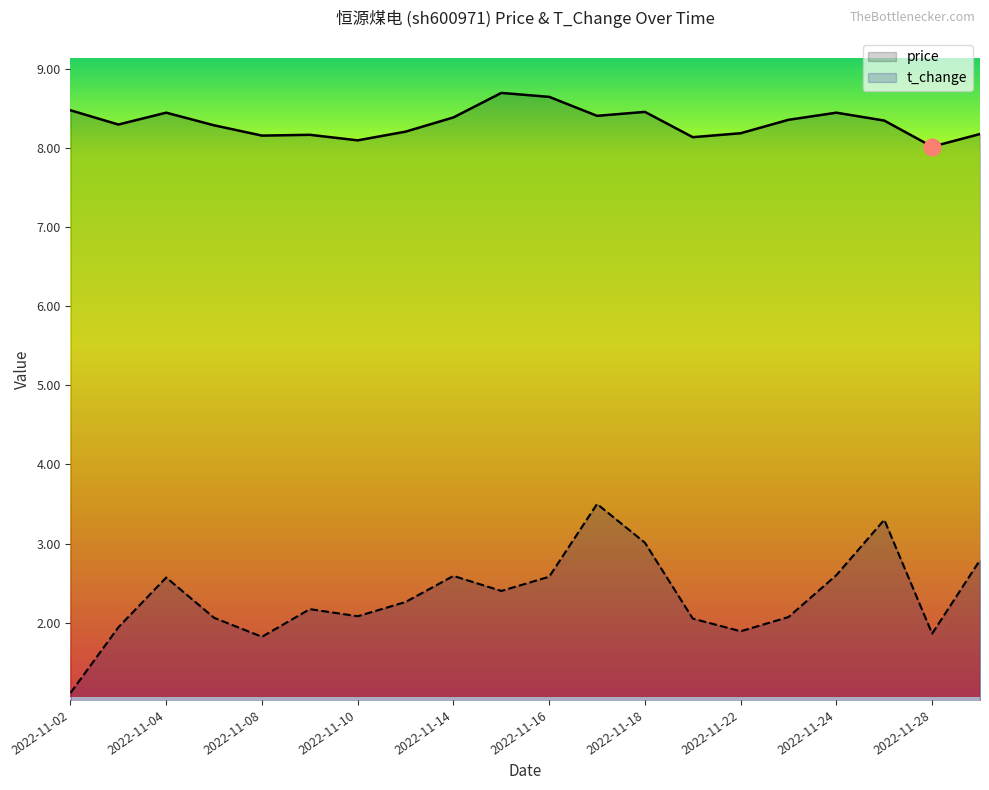

Which category has the lowest value in the t_change series?

2022-11-02